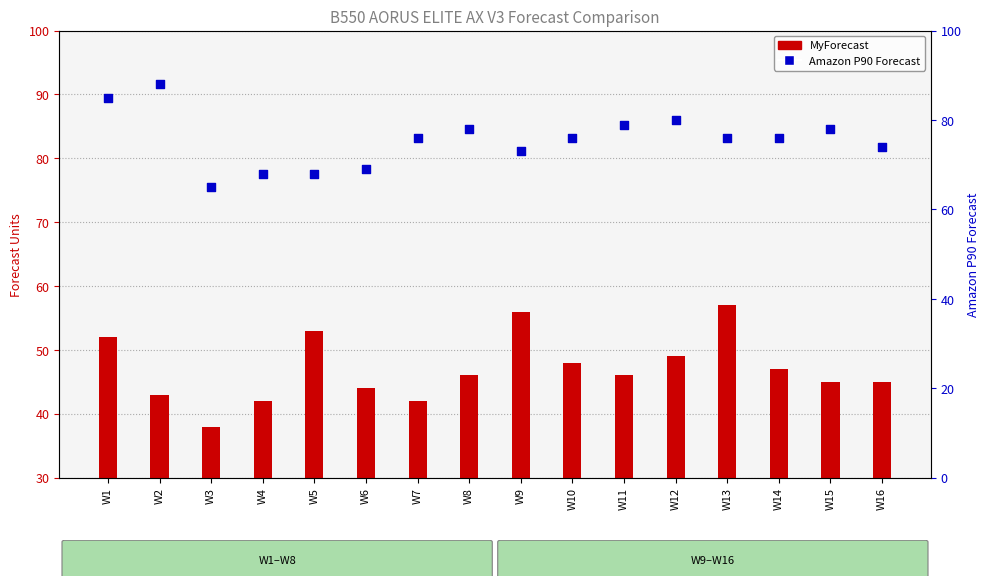

Which series contains the lowest Y value?

MyForecast